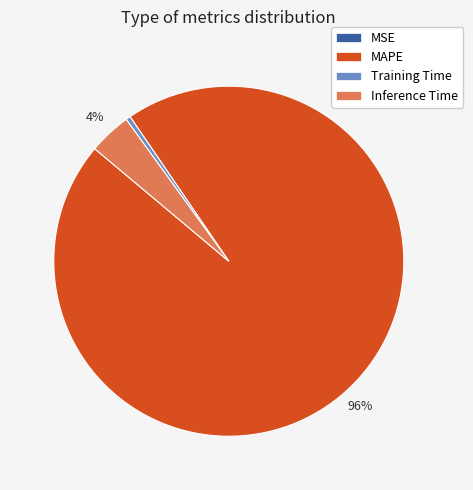

To the nearest percent, what is the average slice percentage?

25%